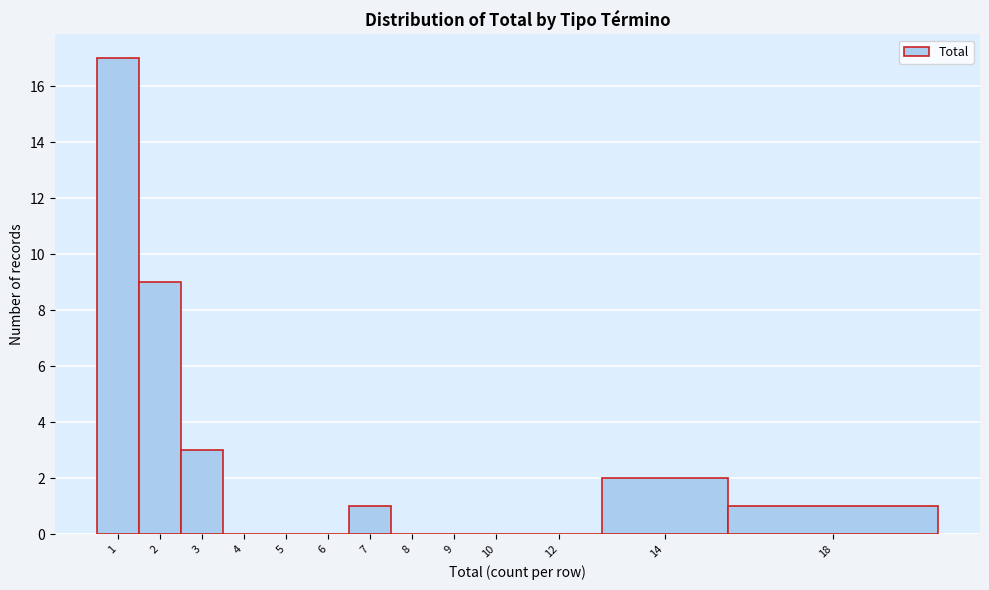

Reading left to right, transcribe all the data shown in this chart.

1=17	2=9	3=3	4=0	5=0	6=0	7=1	8=0	9=0	10=0	12=0	14=2	18=1